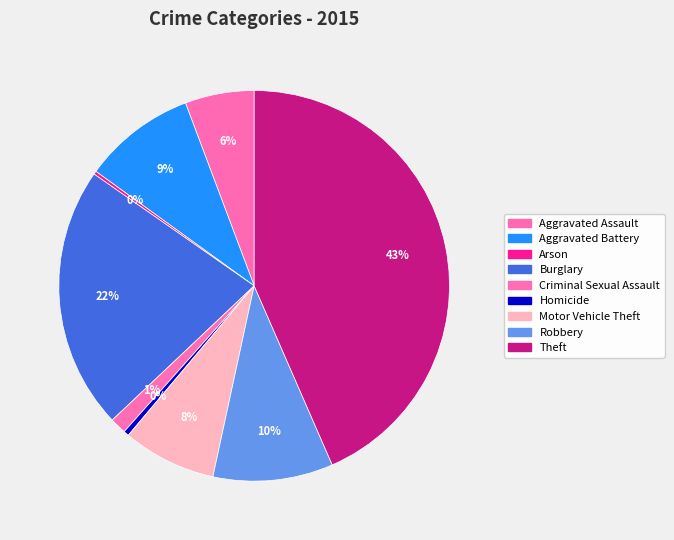

How many segments does this pie chart have?

9